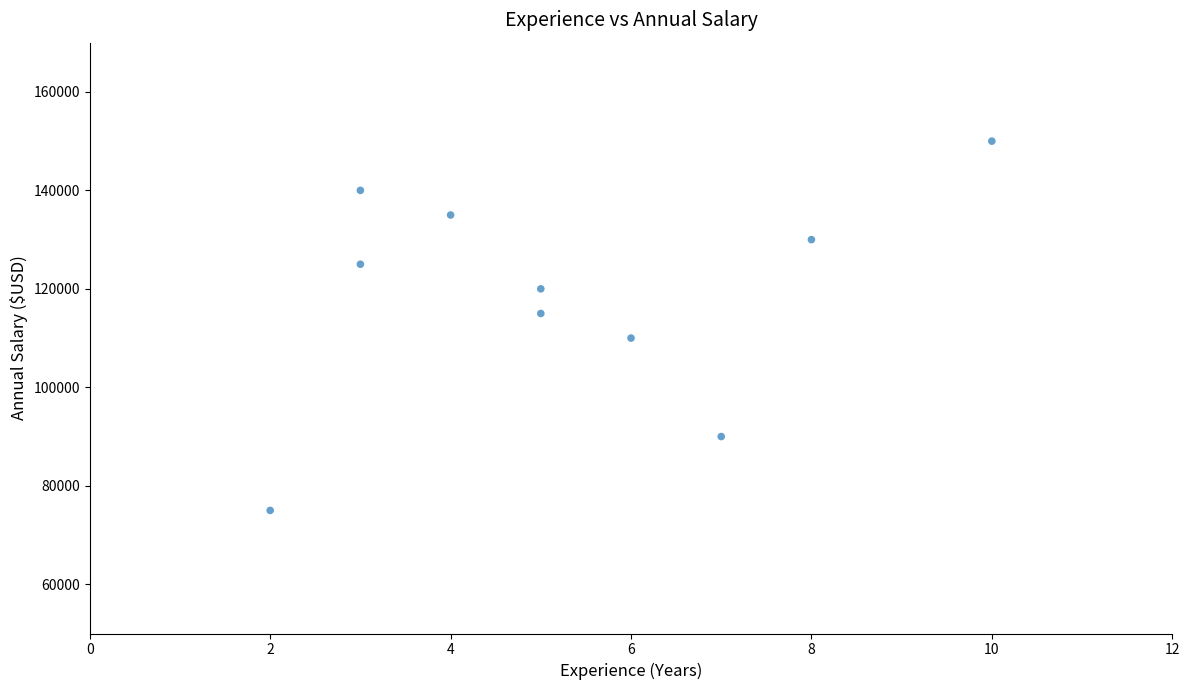

What is the range of Y values (max minus min)?

75000